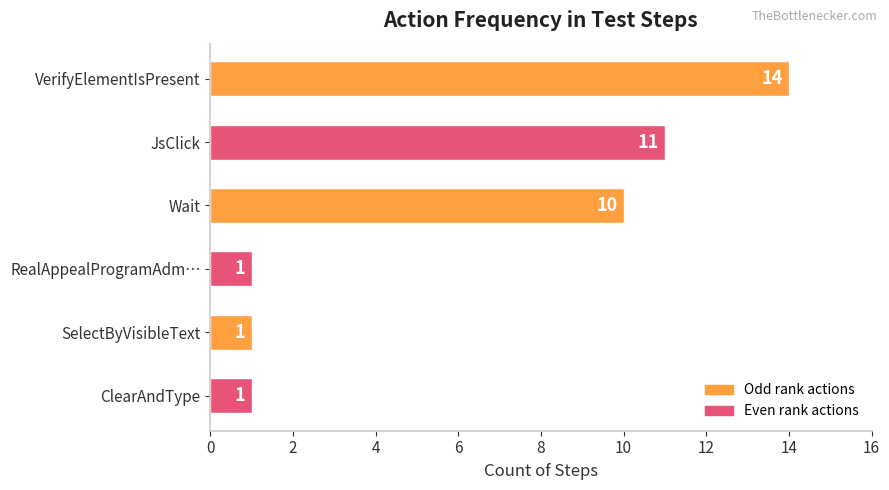

Does the chart contain any negative values?

No